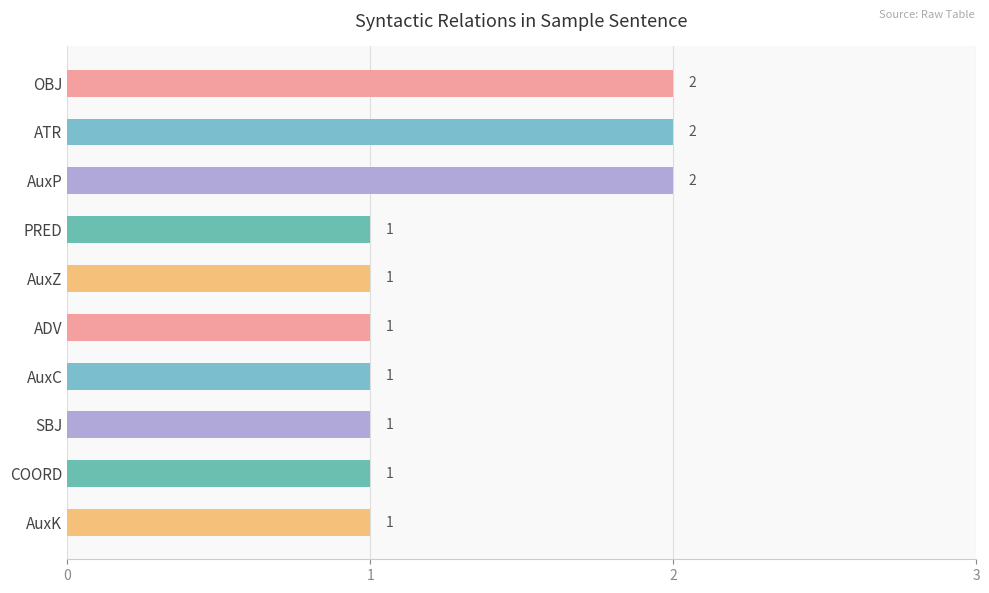

True or false: the data shows 1 at ADV.

True